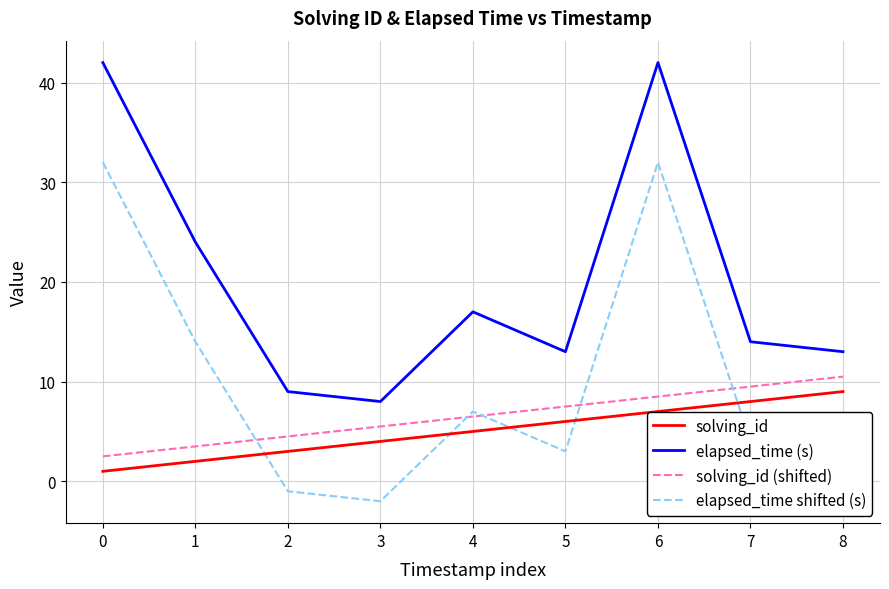

What are all the series names shown in the legend?

solving_id, elapsed_time (s), solving_id (shifted), elapsed_time shifted (s)